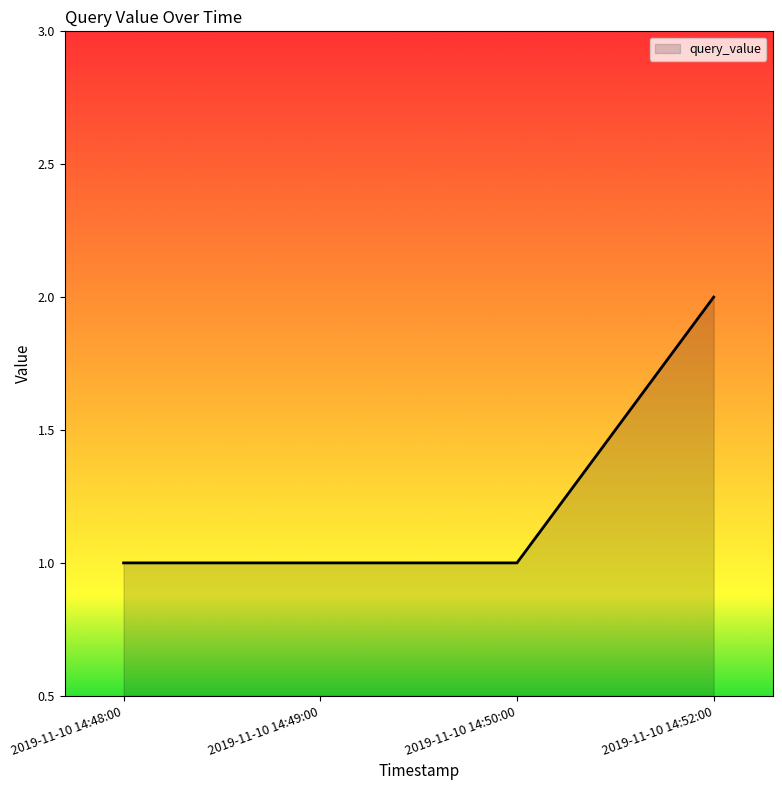

How many distinct data groups are displayed?

1